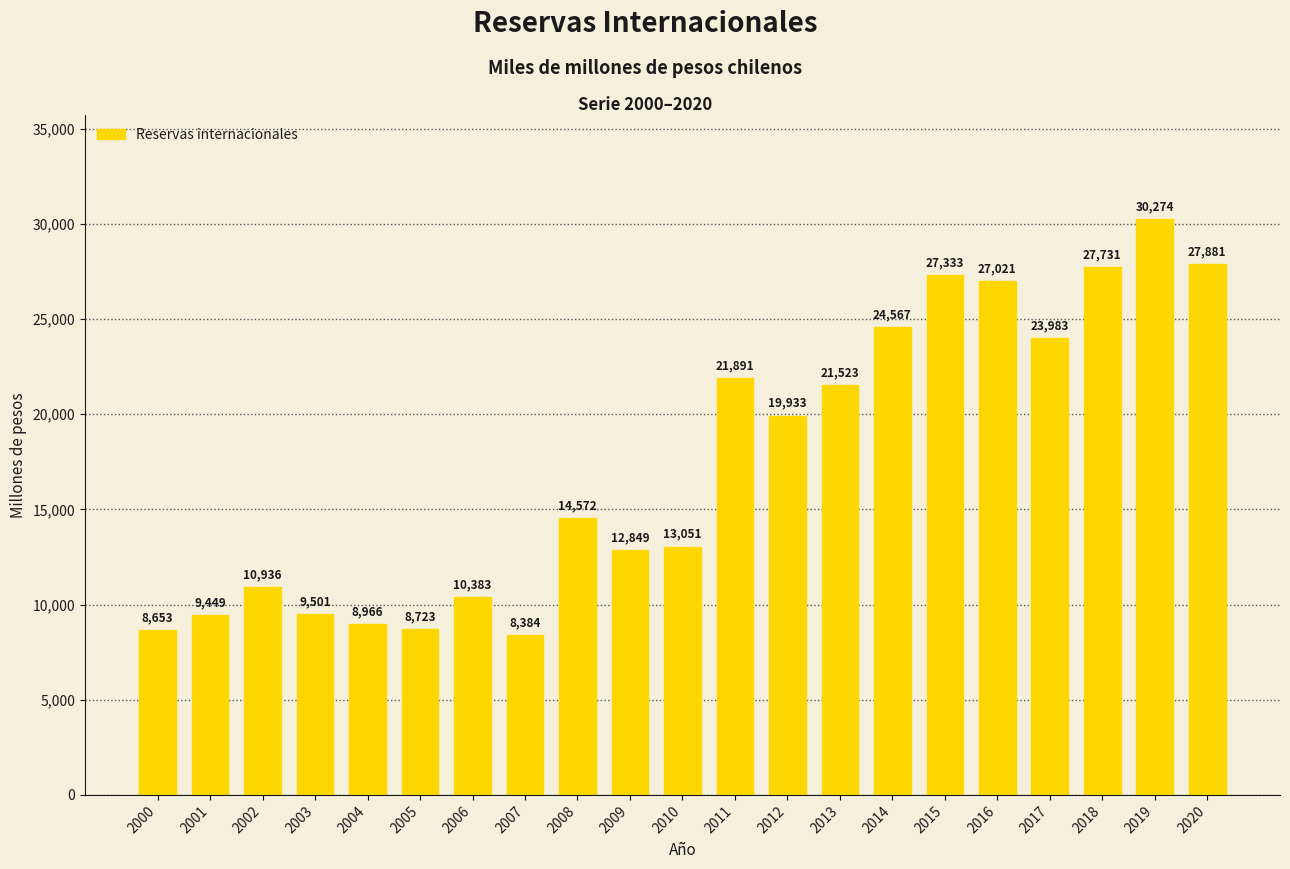

At which category does the chart reach its peak across all series?

2019